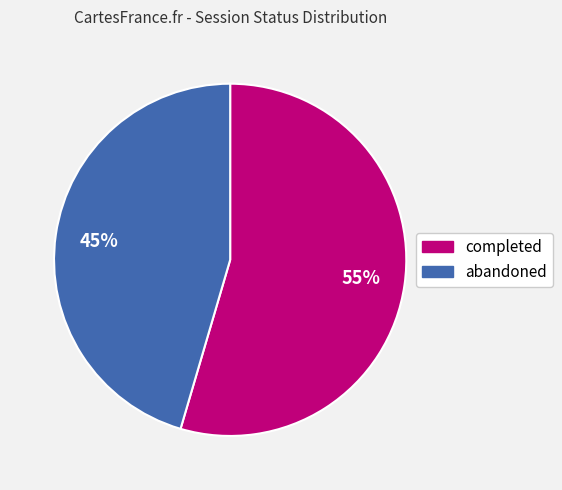

Combined, do completed and abandoned account for over 50%?

Yes